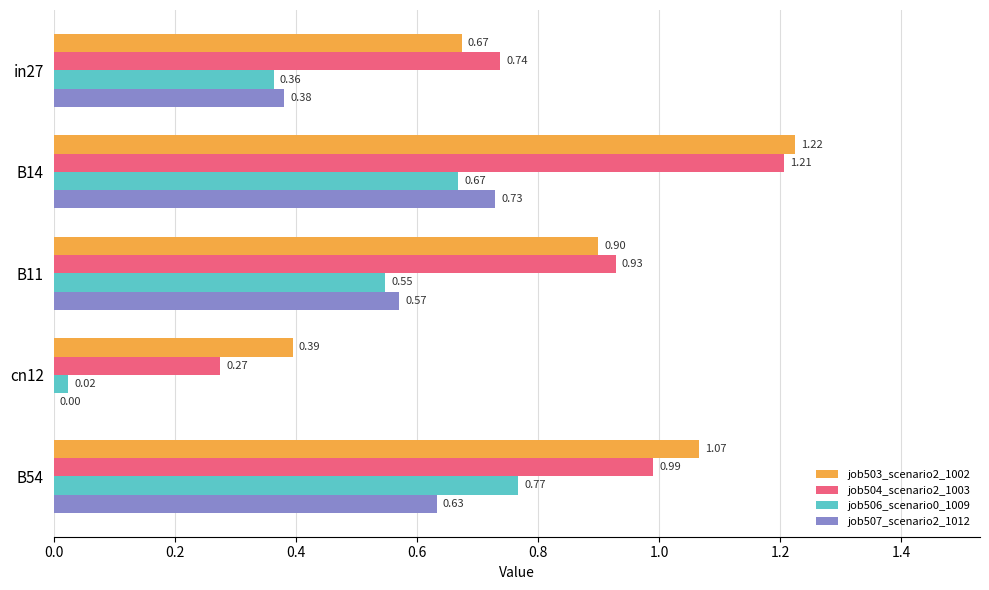

Which series has the largest total across all categories?

job503_scenario2_1002